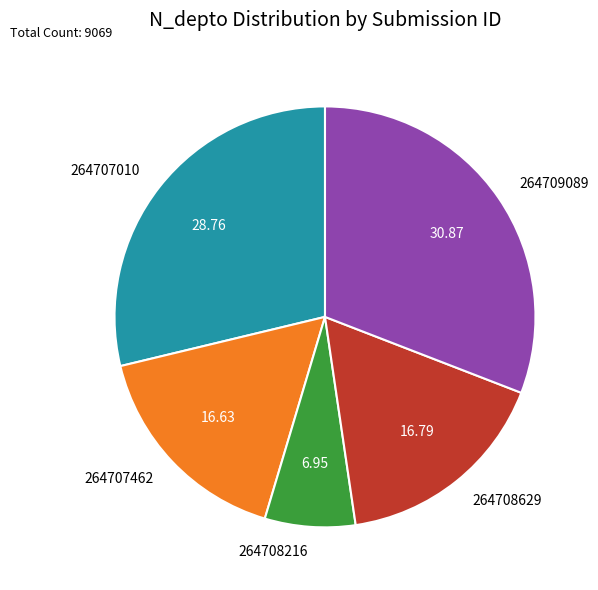

Does 264708216 account for over 50% of the chart?

No